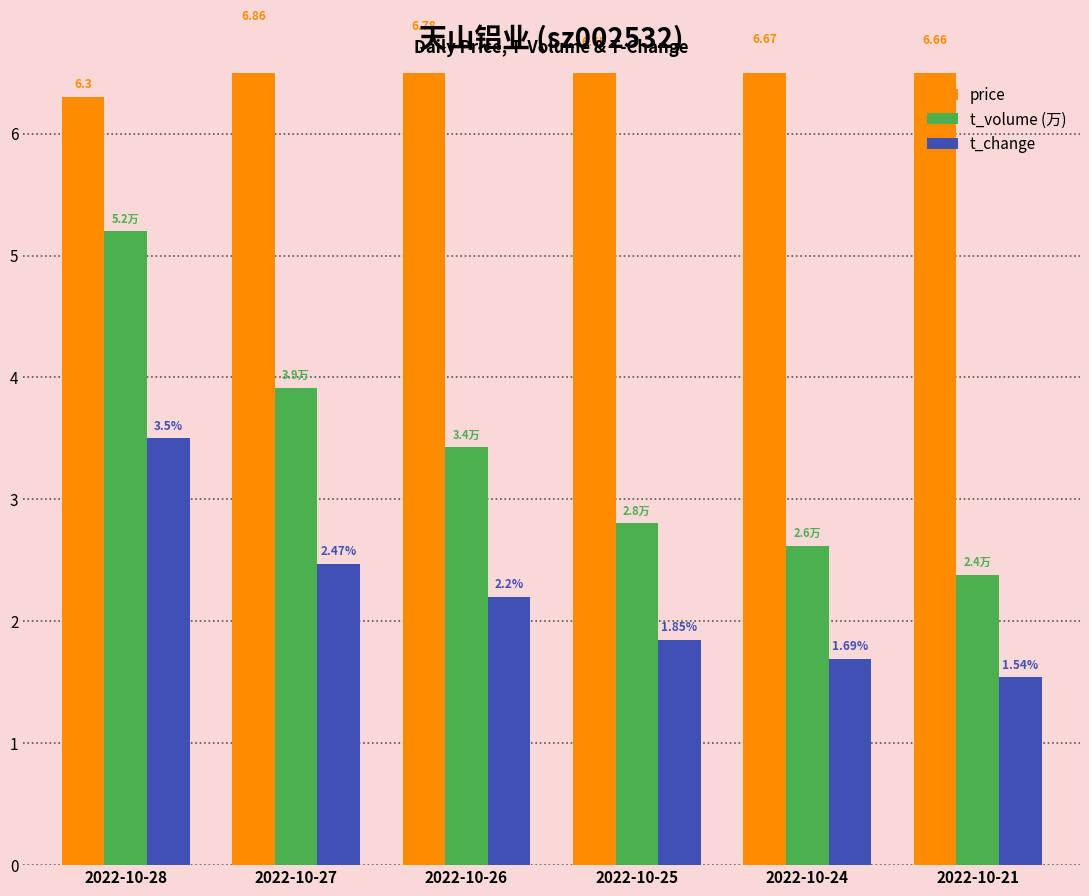

What is the value of the price bar at the 2nd from the left?

6.9